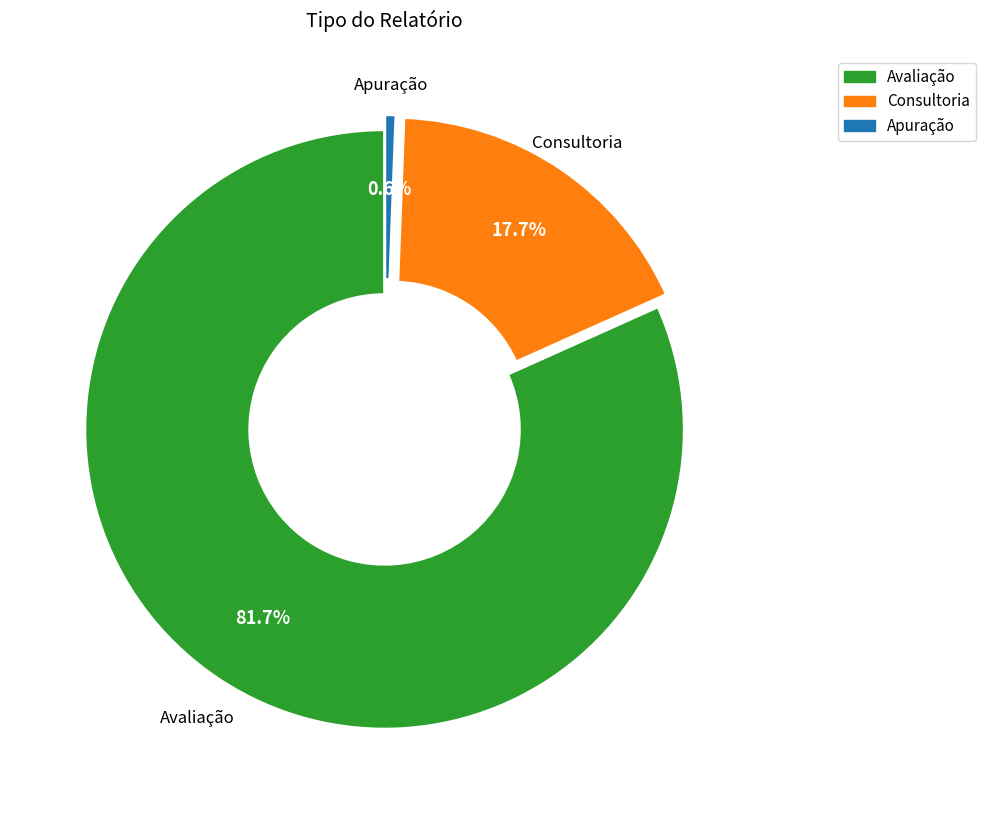

To the nearest percent, what is the average slice percentage?

33%